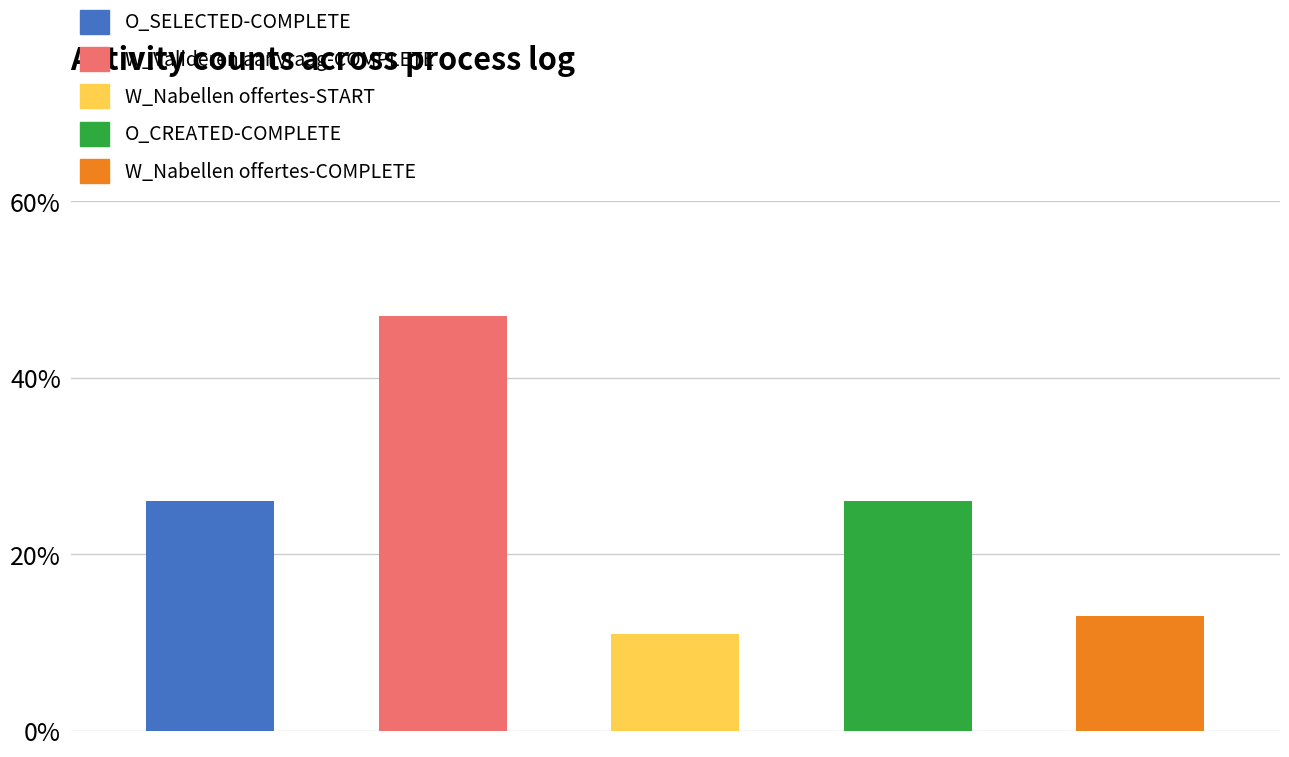

What is the difference between the values at W_Nabellen offertes-COMPLETE and W_Nabellen offertes-START?

2